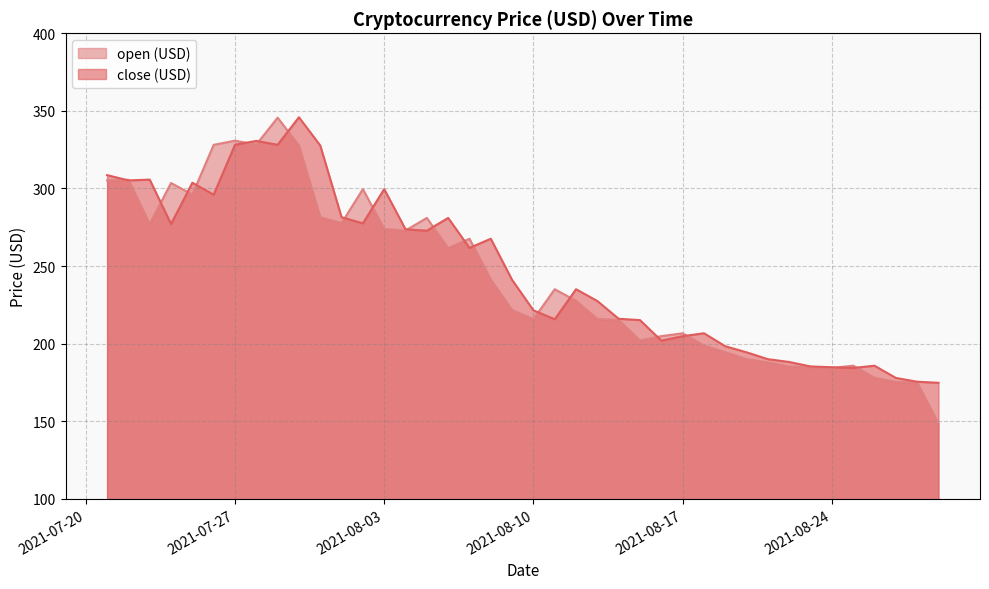

True or false: open (USD) has a value of 203.8 at 2021-07-29.

False